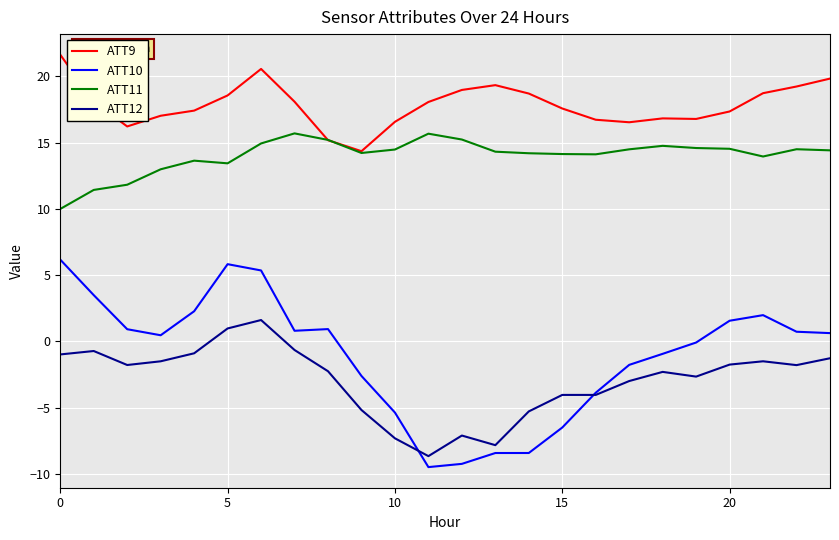

Which series has the largest total across all categories?

ATT9